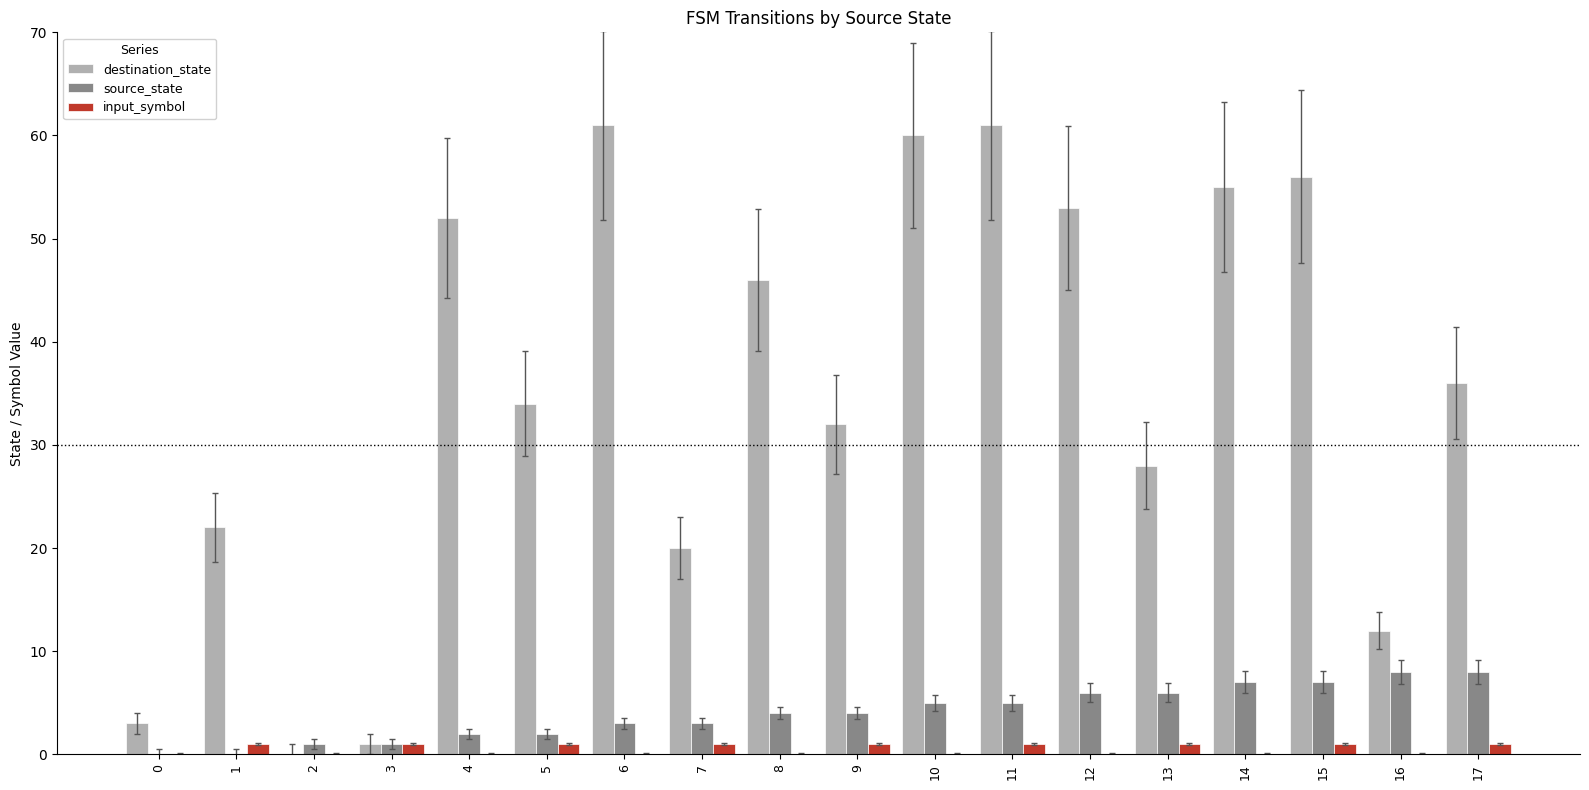

Reading right to left, what are all the values shown in this chart?

destination_state: 17=36	16=12	15=56	14=55	13=28	12=53	11=61	10=60	9=32	8=46	7=20	6=61	5=34	4=52	3=1	2=0	1=22	0=3
source_state: 17=8	16=8	15=7	14=7	13=6	12=6	11=5	10=5	9=4	8=4	7=3	6=3	5=2	4=2	3=1	2=1	1=0	0=0
input_symbol: 17=1	16=0	15=1	14=0	13=1	12=0	11=1	10=0	9=1	8=0	7=1	6=0	5=1	4=0	3=1	2=0	1=1	0=0